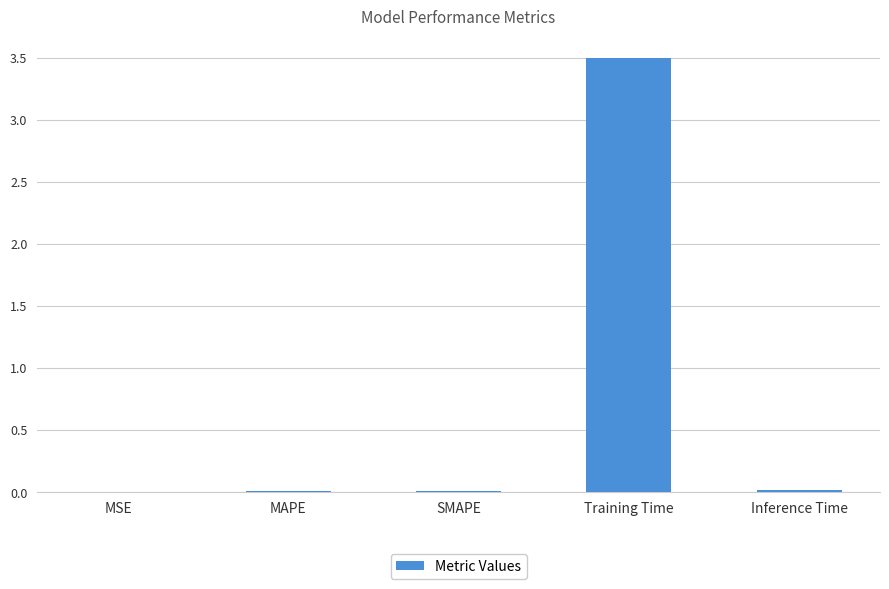

The chart shows a value of 0.0 at SMAPE. True or false?

True